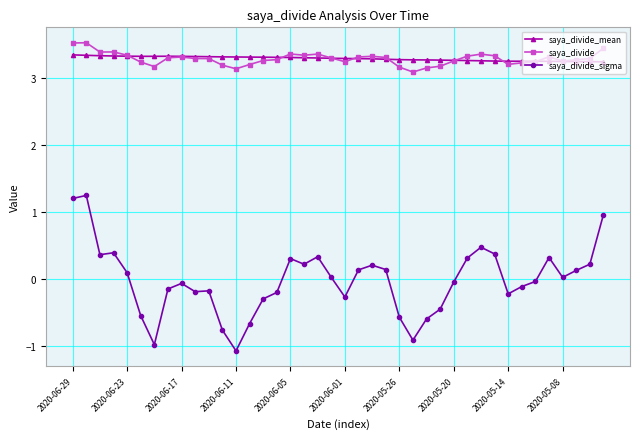

What is the value of the saya_divide point at the 27th from the left?

3.2